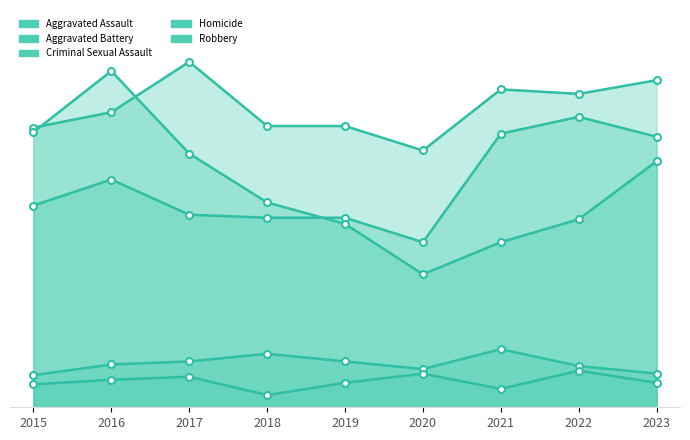

True or false: Homicide and Aggravated Battery intersect in this chart.

False